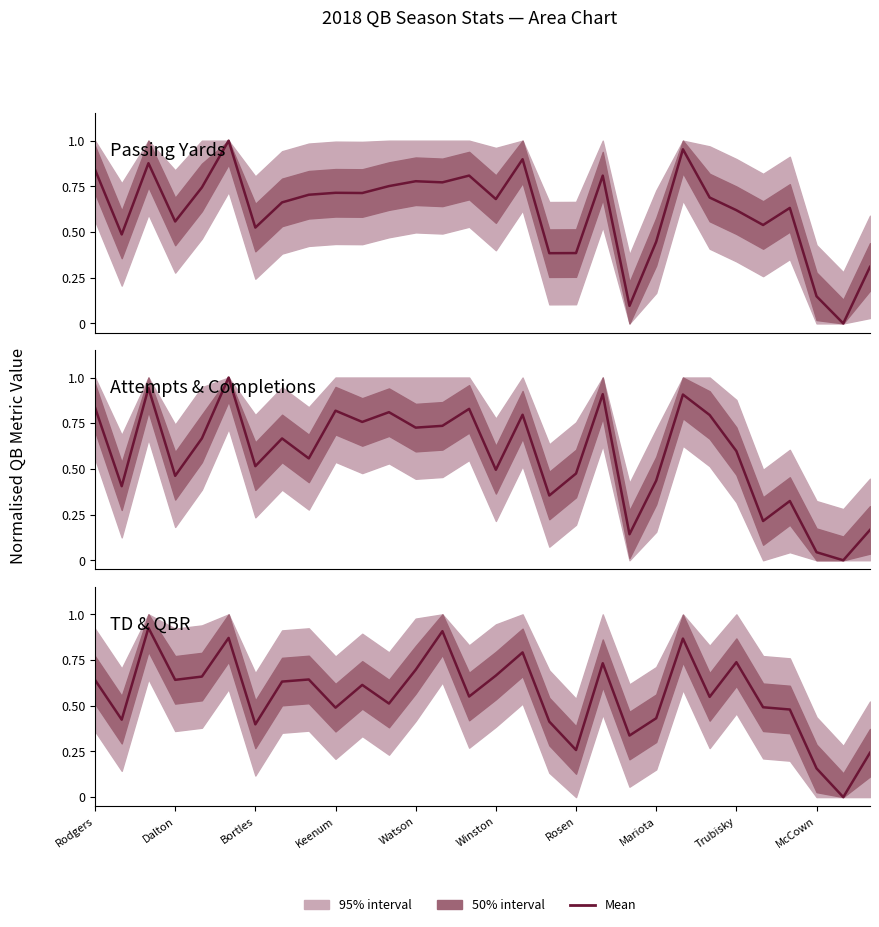

Which series has the largest total across all categories?

Passing Yards